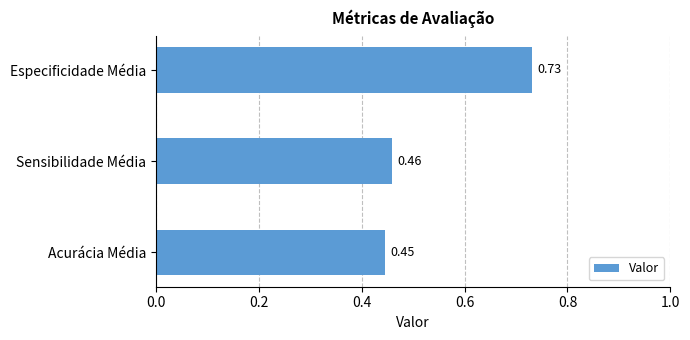

Rank the categories by value from lowest to highest.

Acurácia Média, Sensibilidade Média, Especificidade Média